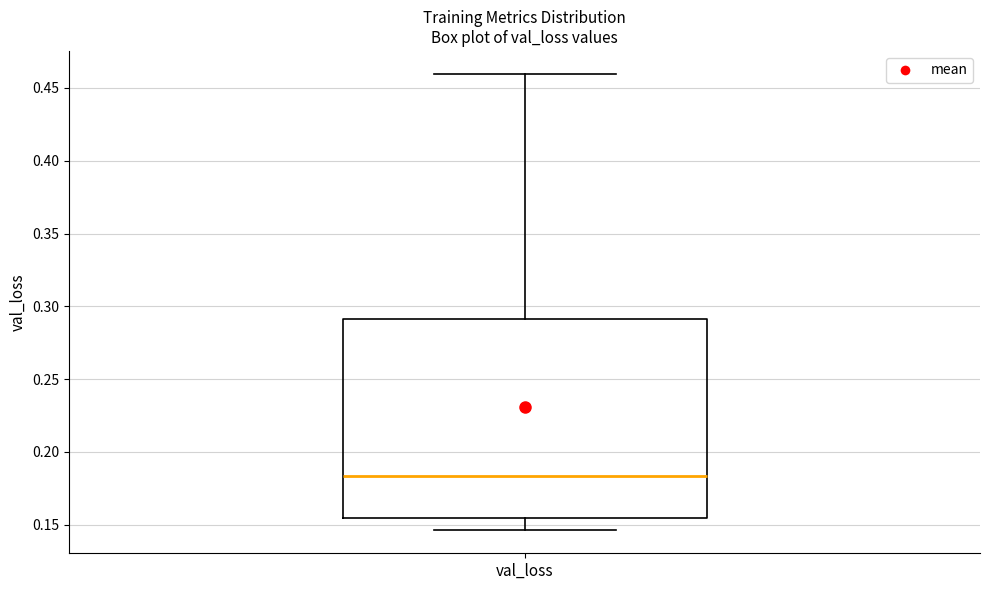

Transcribe this box plot: give where the median line is, the range the box spans, and where the two whiskers end, as read against the y-axis. The values are not printed on the chart, so give them approximately, as read against the axis.

median 0.185, box 0.155 to 0.290, whiskers 0.145 to 0.460